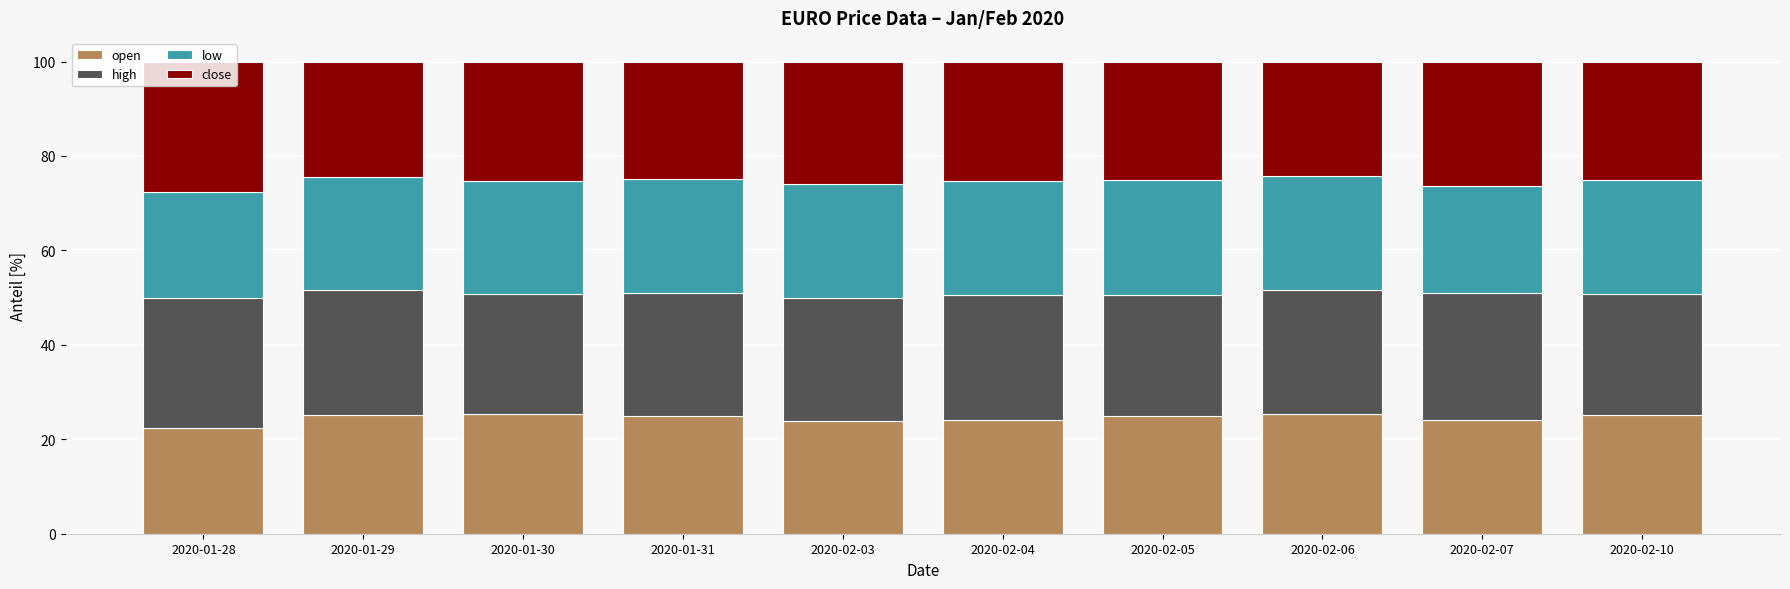

The open series shows 22.3 at 2020-01-28. True or false?

True